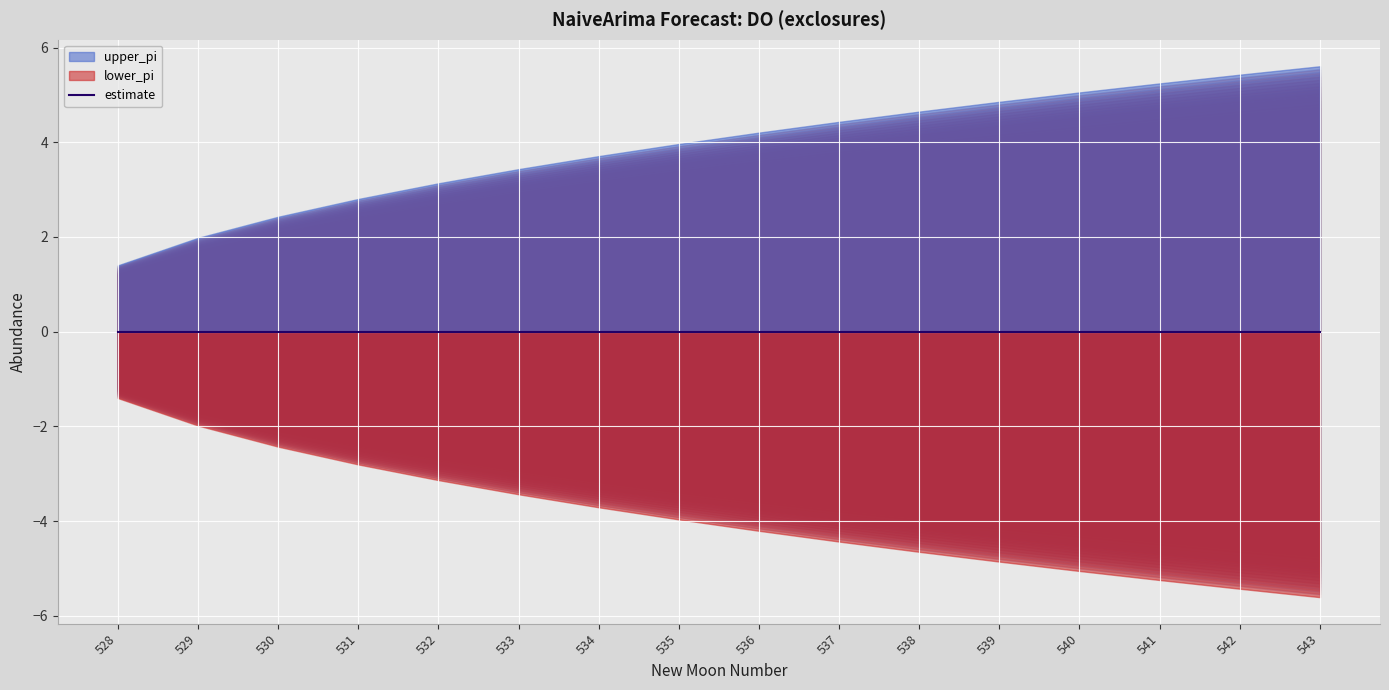

Which series has the largest range (max minus min)?

upper_pi